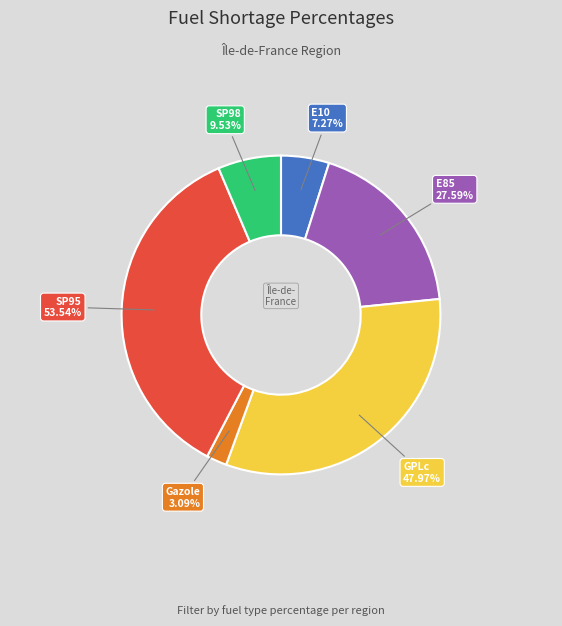

Does SP95 represent more than half of the total?

No